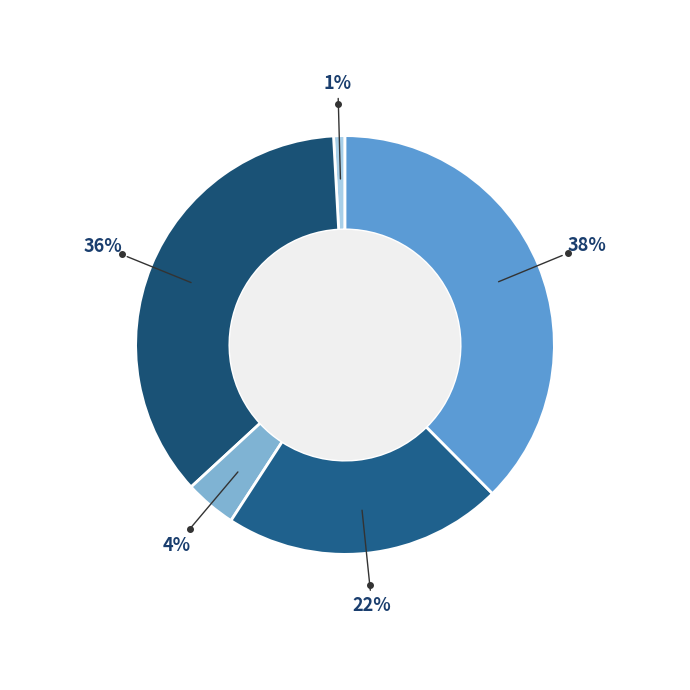

To the nearest percent, what is the average slice percentage?

20%